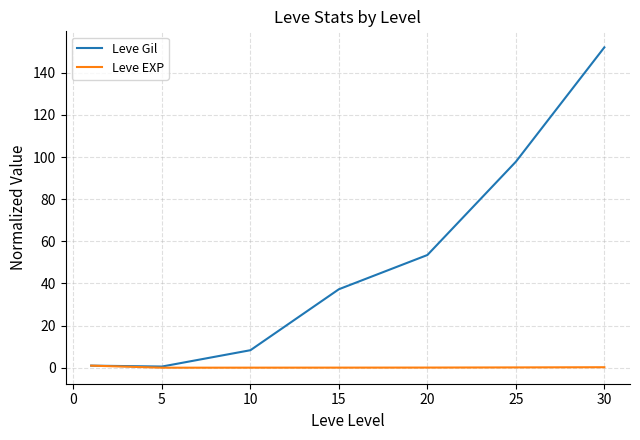

List the series in order of their peak value, highest first.

Leve Gil, Leve EXP